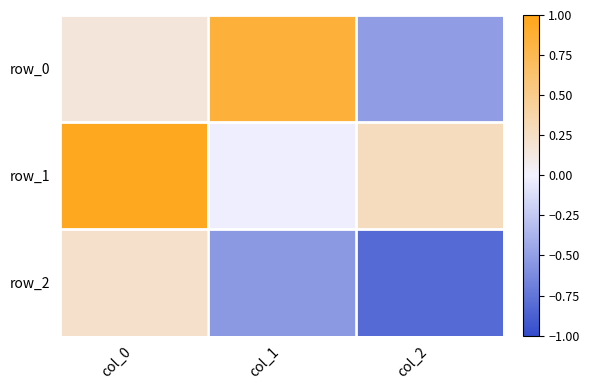

What is the difference between the row_2 values at col_1 and col_2?

0.3